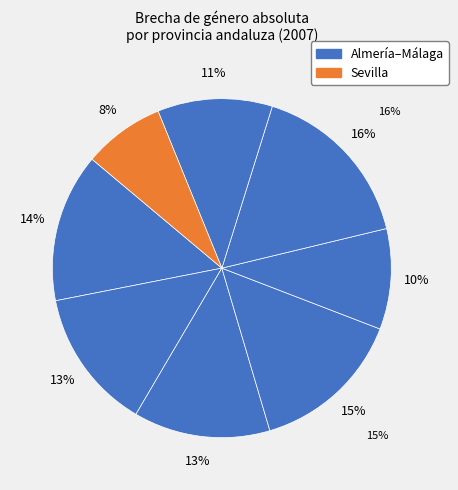

What portion of the pie excludes Jaén?

83.6%